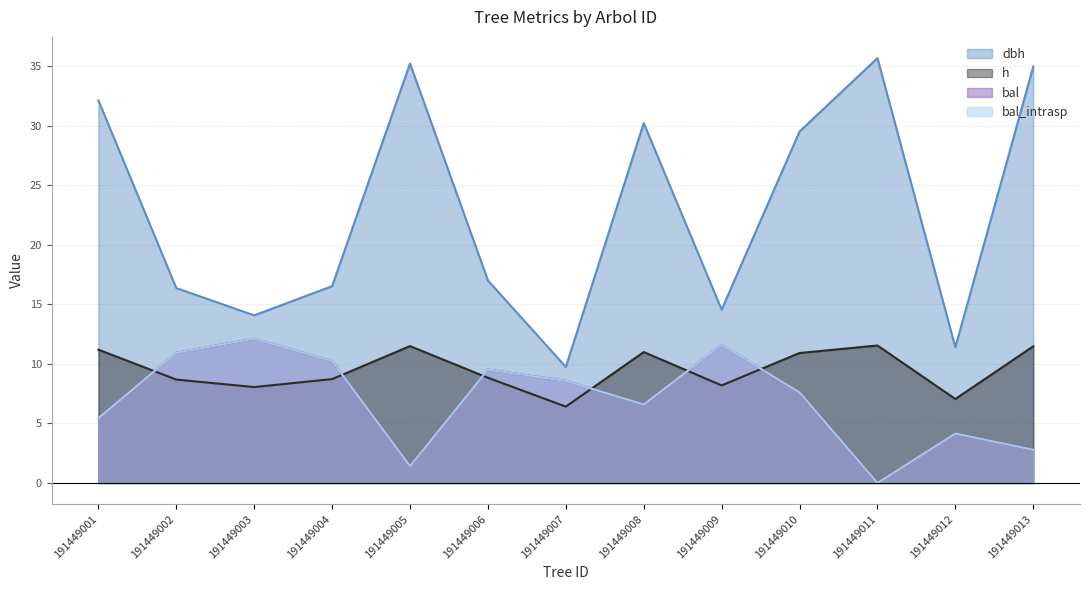

How many positive values does the bal series have?

12